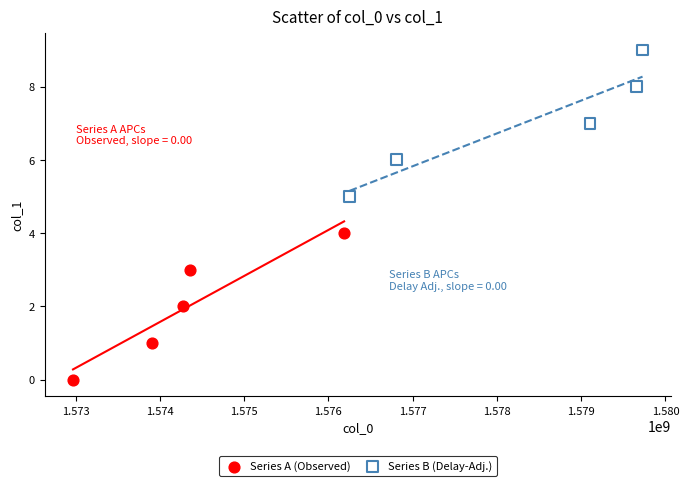

Which series contains the highest Y value?

Series B (Delay-Adj.)